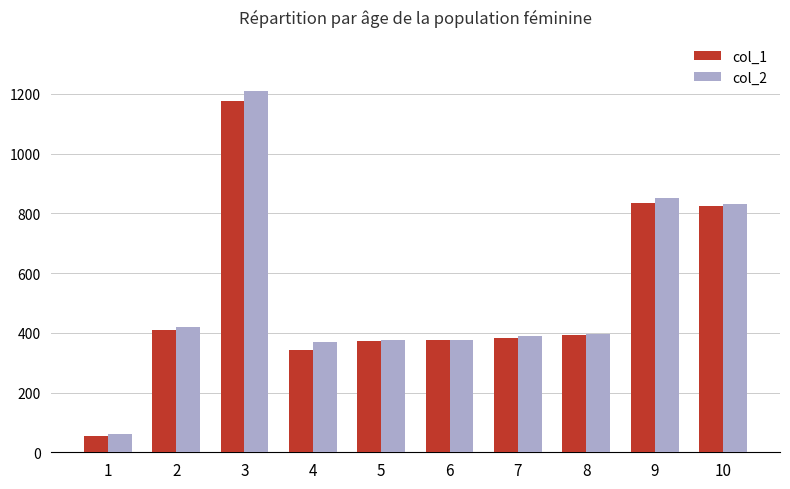

What is the maximum value shown in the chart?

1208.9